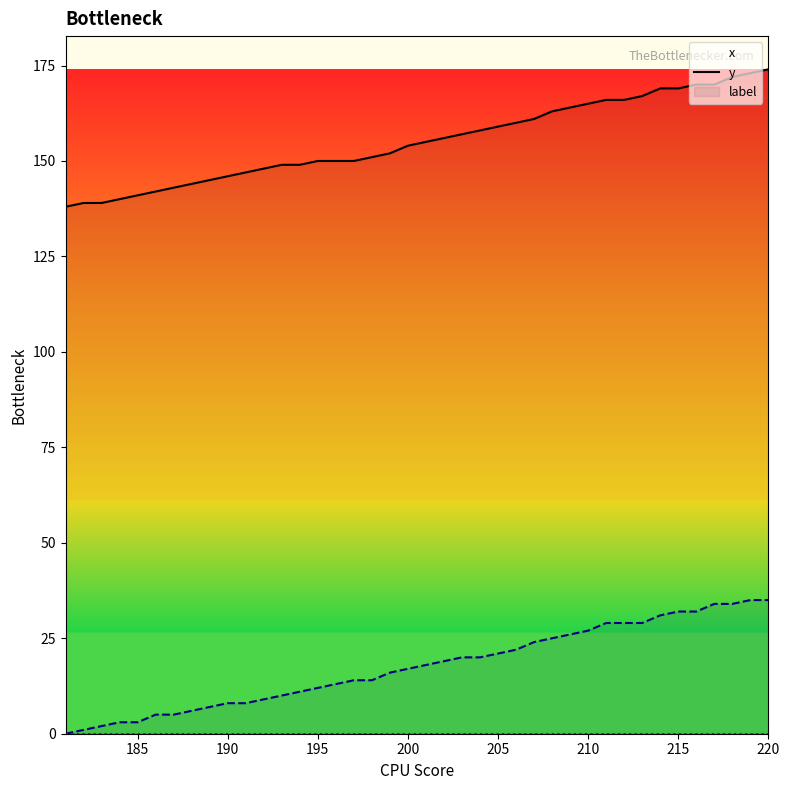

True or false: y and x intersect in this chart.

False